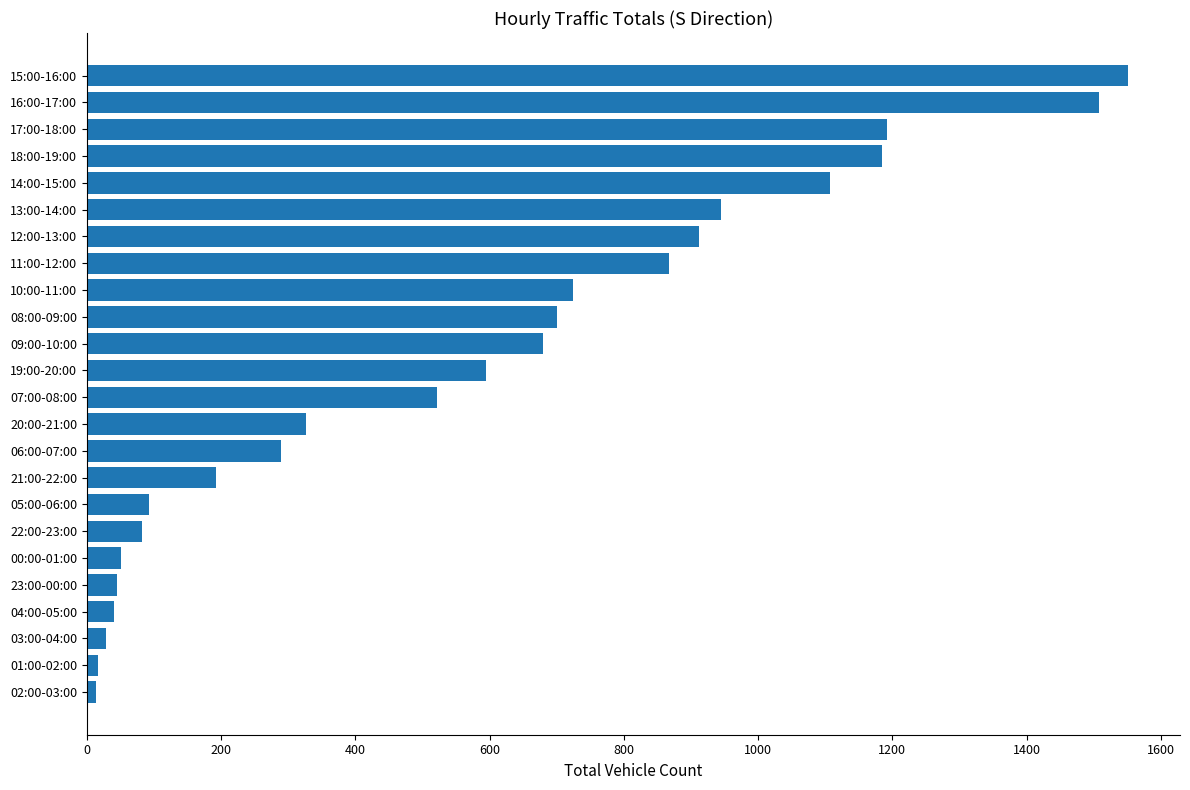

What is the ratio of the value at 10:00-11:00 to the value at 07:00-08:00?

1.4